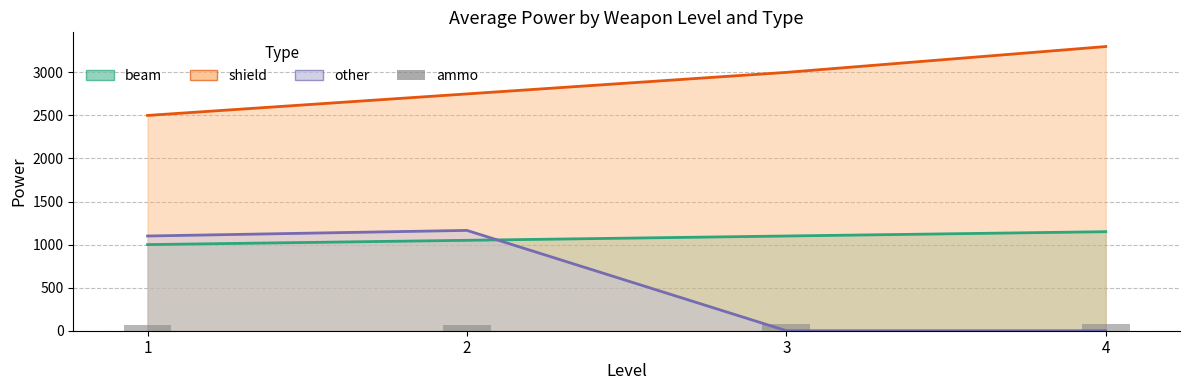

Between 3 and 2, which is larger?

3